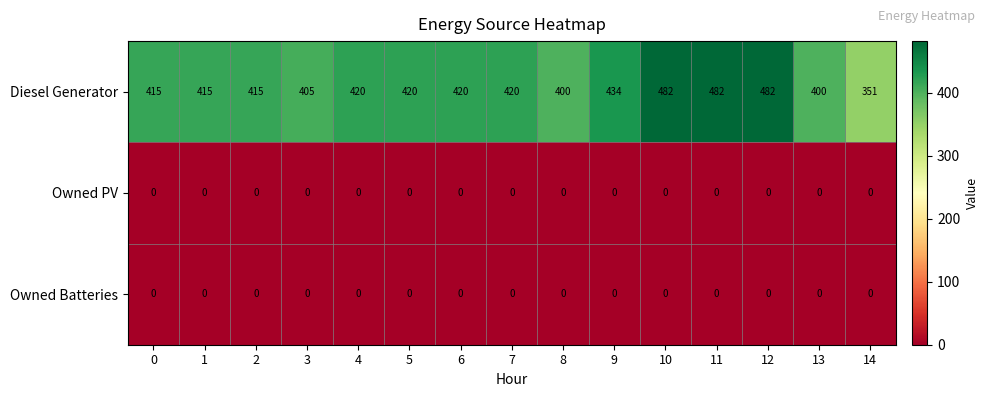

How many series are shown in this chart?

3